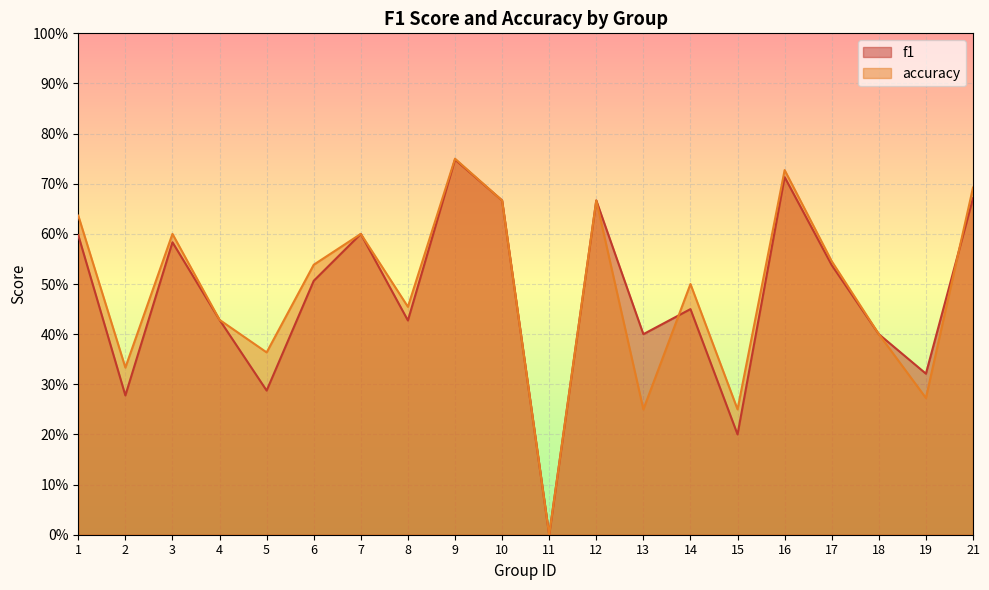

Reading left to right, extract all data points from this chart.

f1: 1=0.6	2=0.3	3=0.6	4=0.4	5=0.3	6=0.5	7=0.6	8=0.4	9=0.7	10=0.7	11=0.0	12=0.7	13=0.4	14=0.5	15=0.2	16=0.7	17=0.5	18=0.4	19=0.3	21=0.7
accuracy: 1=0.6	2=0.3	3=0.6	4=0.4	5=0.4	6=0.5	7=0.6	8=0.5	9=0.8	10=0.7	11=0.0	12=0.7	13=0.2	14=0.5	15=0.2	16=0.7	17=0.5	18=0.4	19=0.3	21=0.7